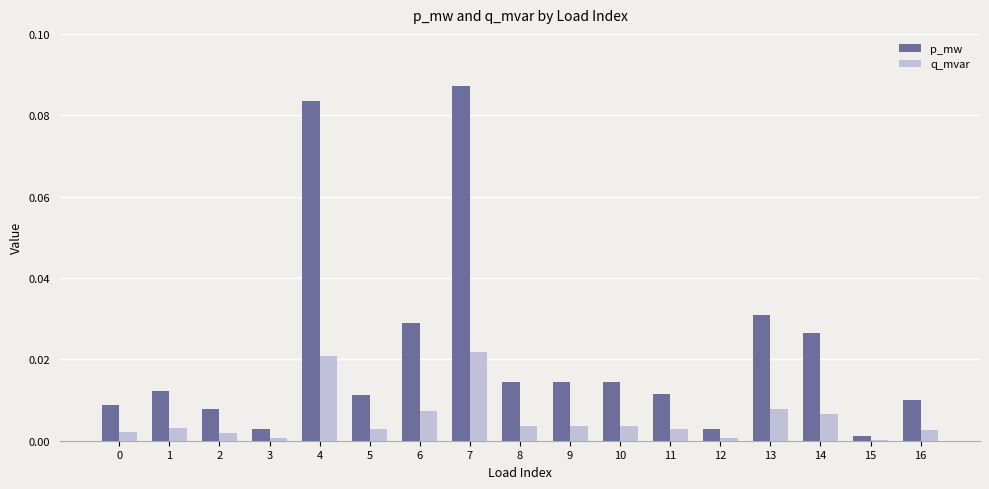

Is it true that q_mvar equals 0.0 at 2?

True